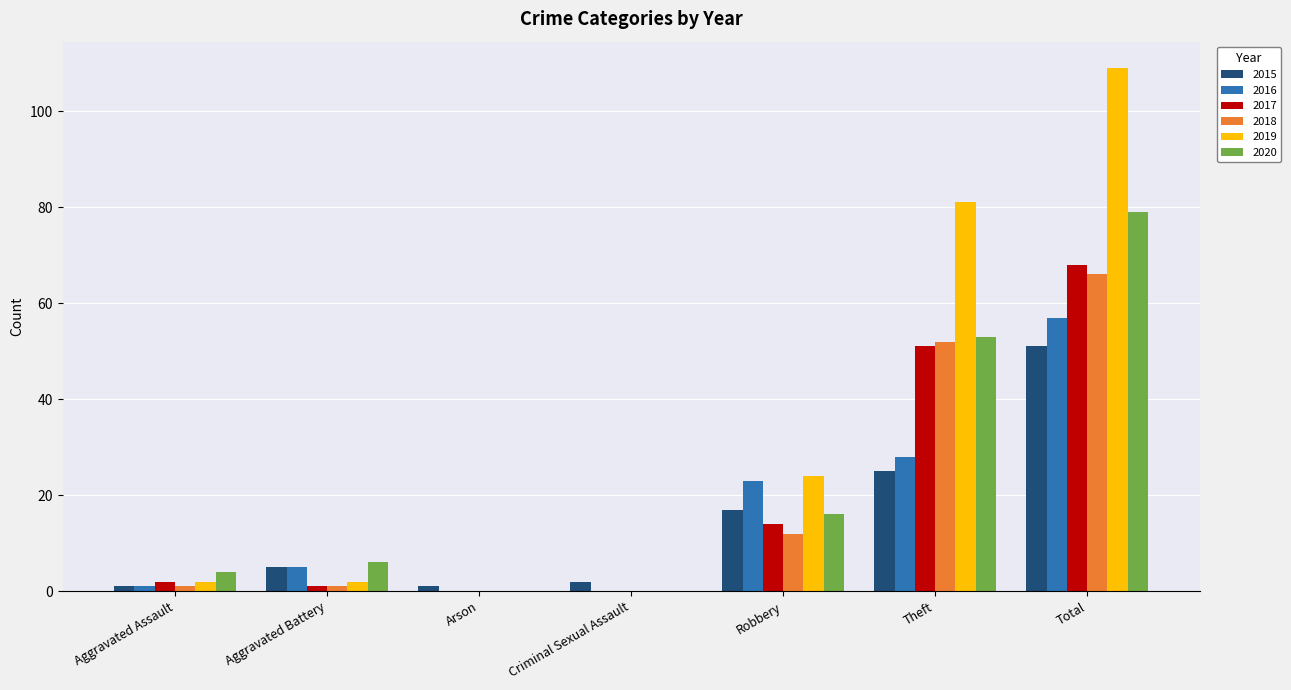

What is the difference between the 2017 values at Total and Aggravated Battery?

67